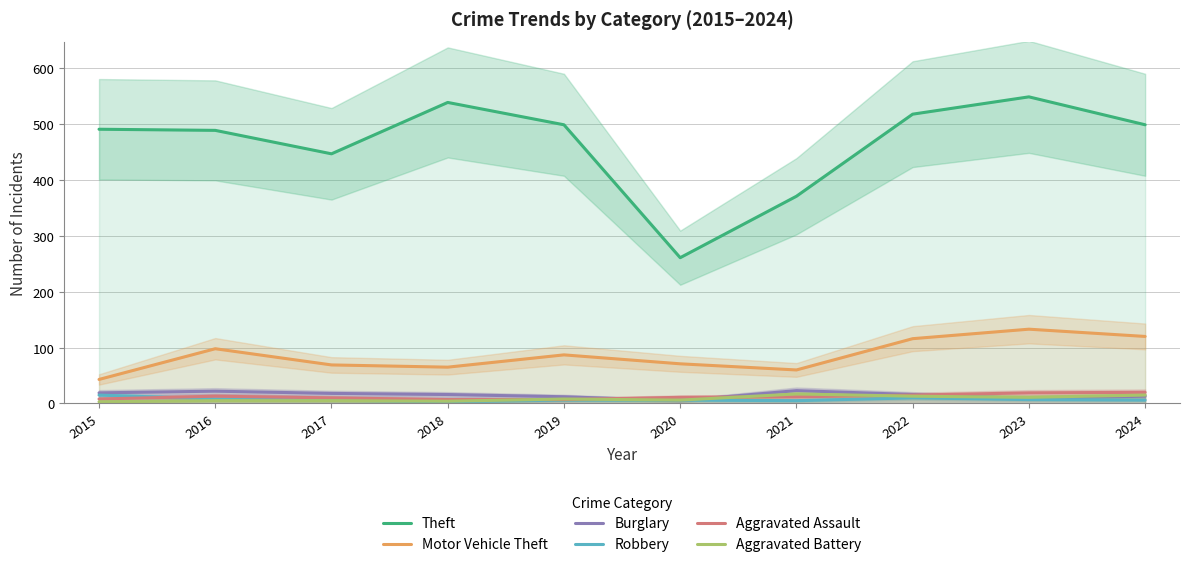

How many lines are shown in the chart?

6